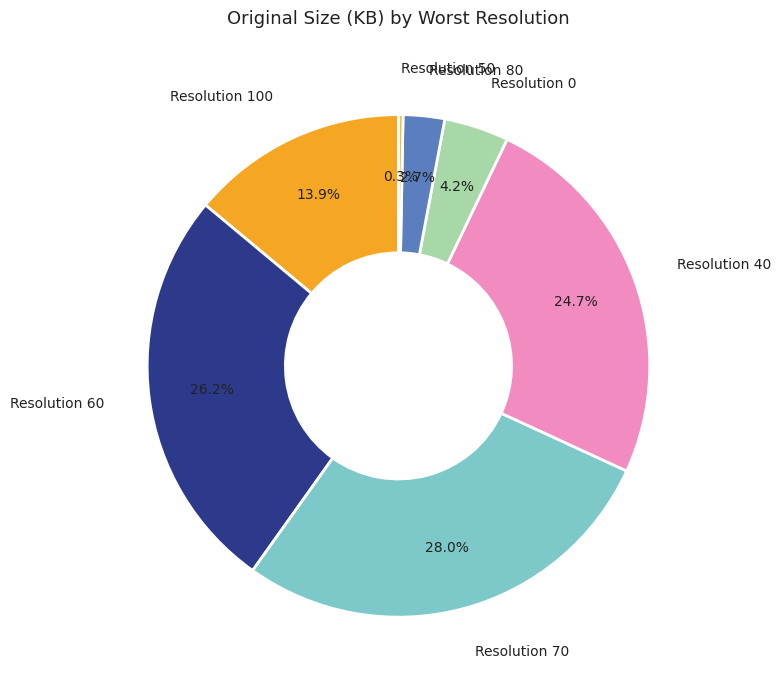

Is there a majority slice in this chart?

No